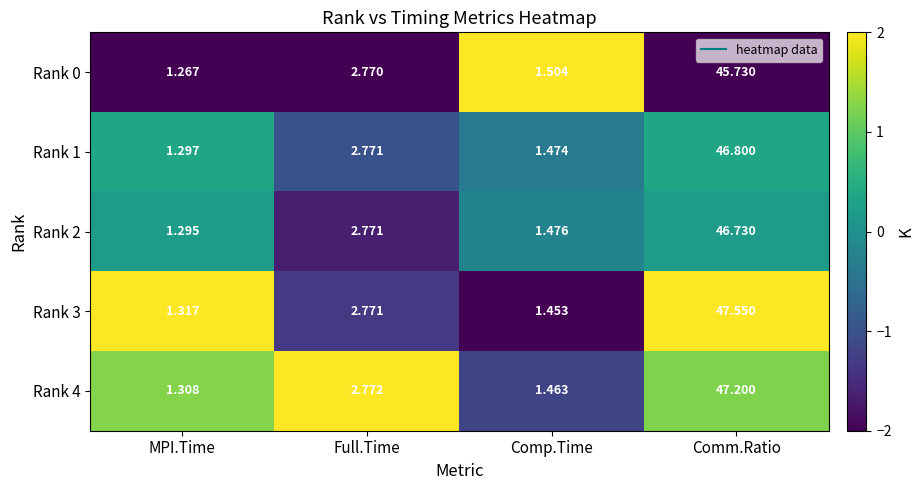

Which series has the largest total across all categories?

Rank 3